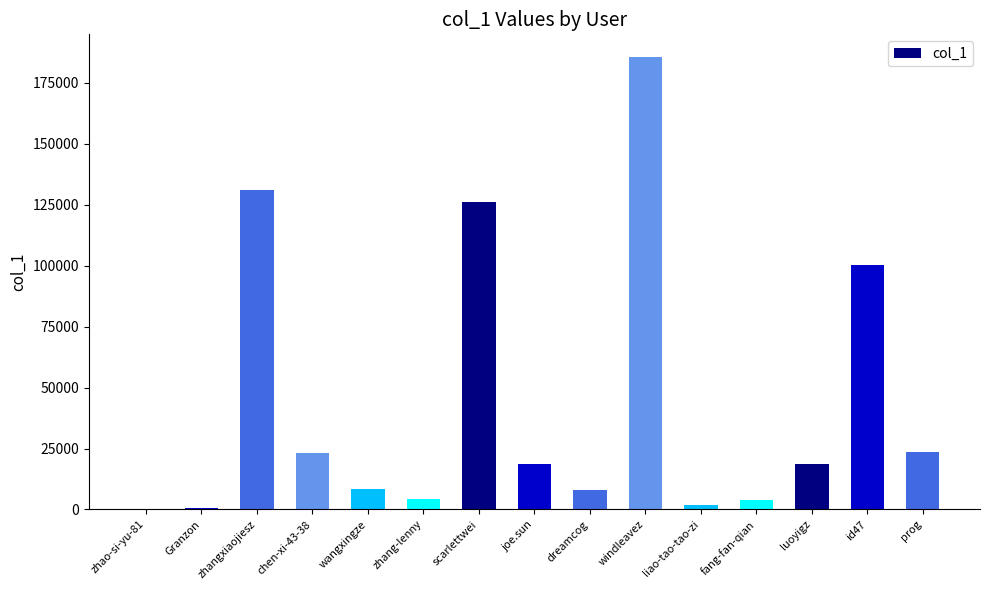

True or false: the data shows 18504 at joe.sun.

True